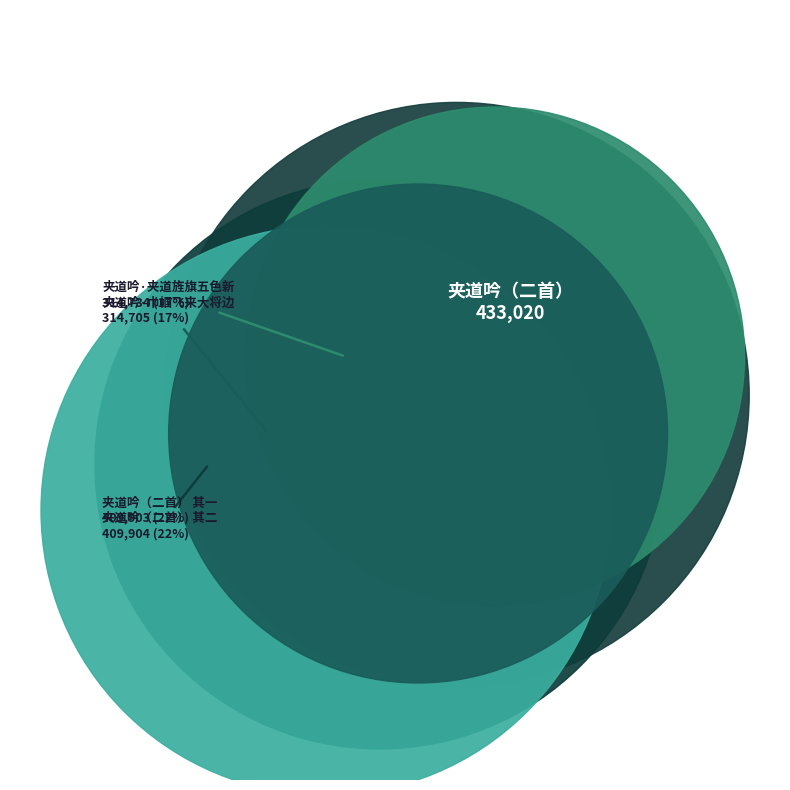

Which slice is the smallest?

夹道吟·巾帼飞来大将边